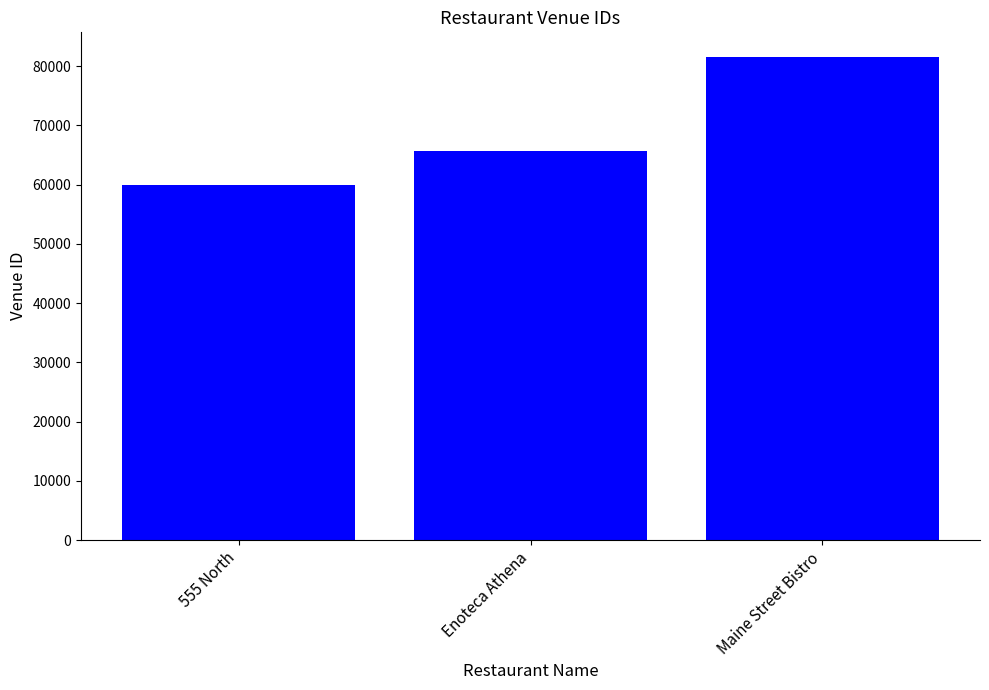

What is the change in value from Enoteca Athena to Maine Street Bistro?

+15910